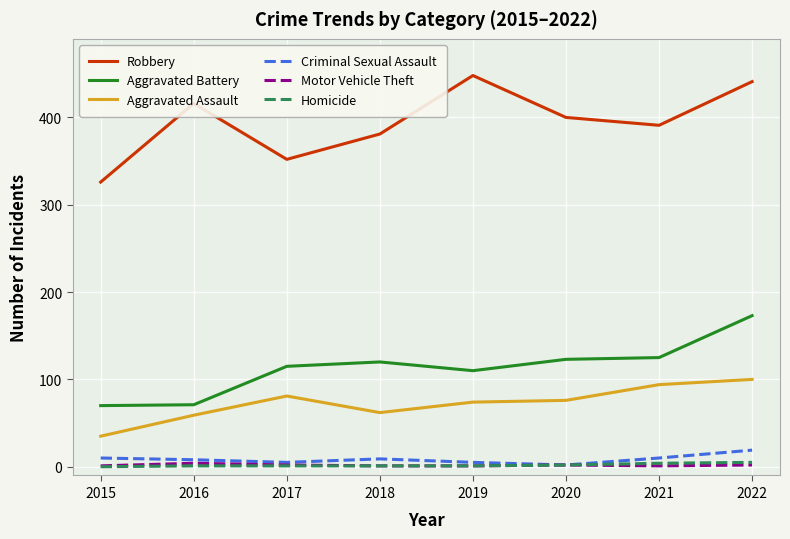

Is the value of Robbery at 2020 greater than the value of Motor Vehicle Theft at 2018?

Yes